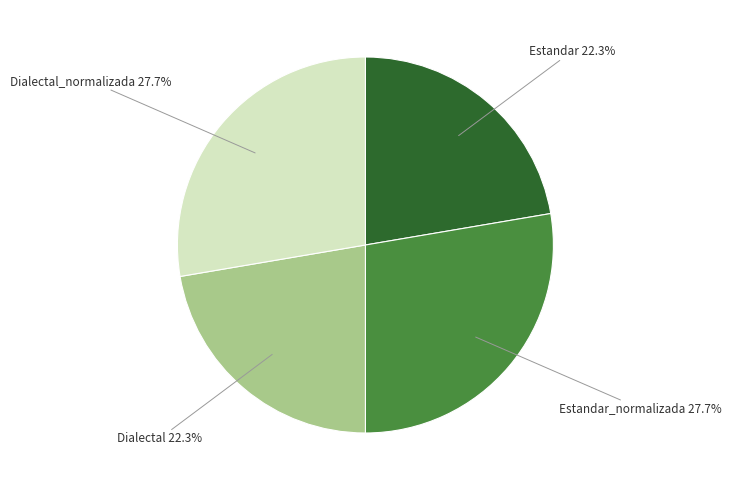

To the nearest percent, what is the difference between the Dialectal_normalizada and Dialectal slice percentages?

5%